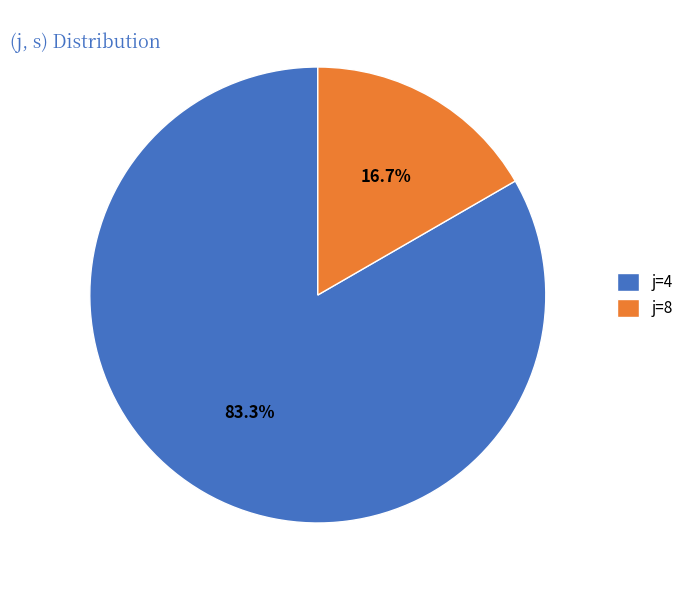

How many slices are in this pie chart?

2